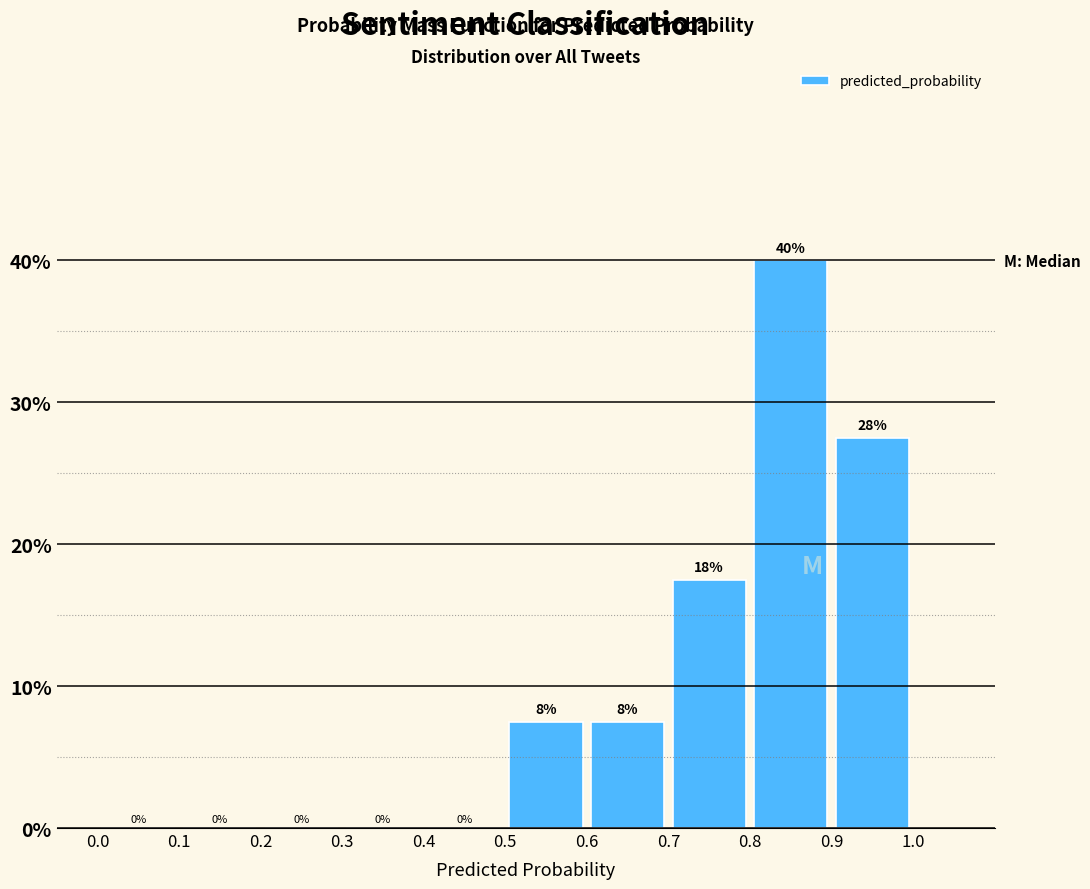

Over which range of the x-axis is the bar tallest?

0.8 to 0.9